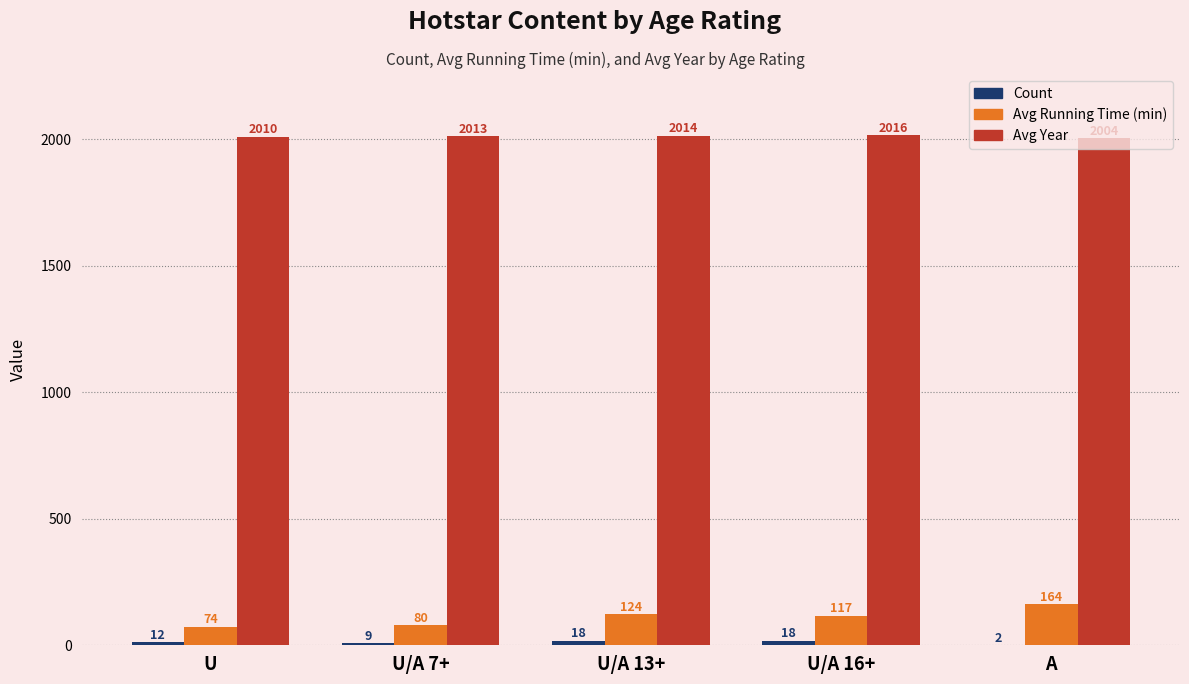

What is the sum of all Avg Year values?

10057